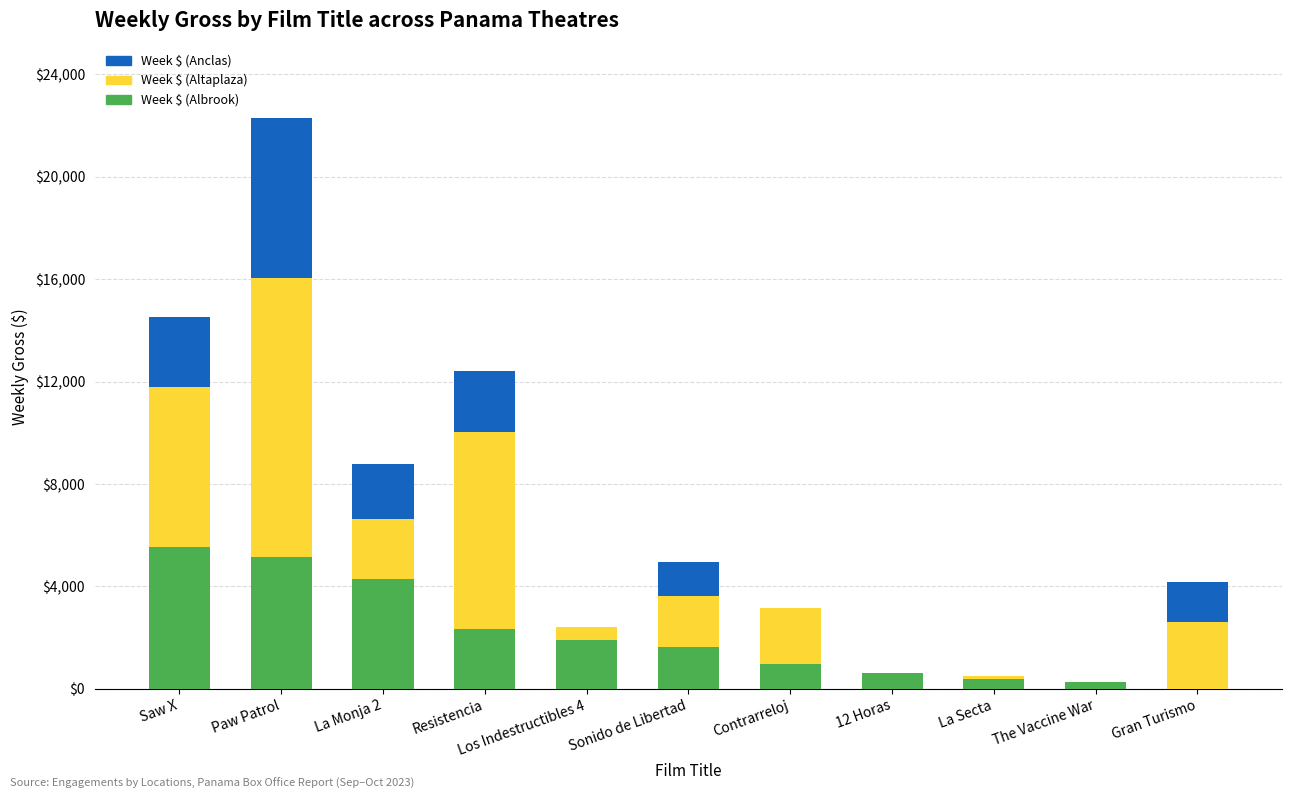

Does the chart contain stacked bars?

Yes